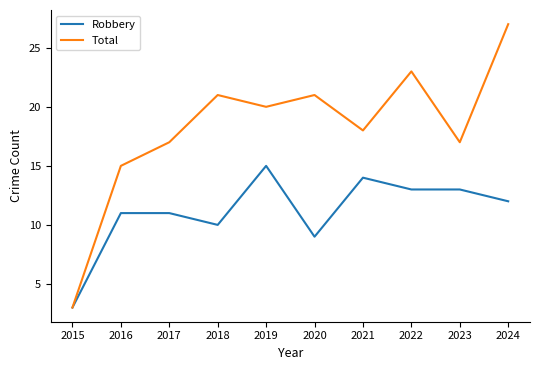

Read the Total value at 2024.

27